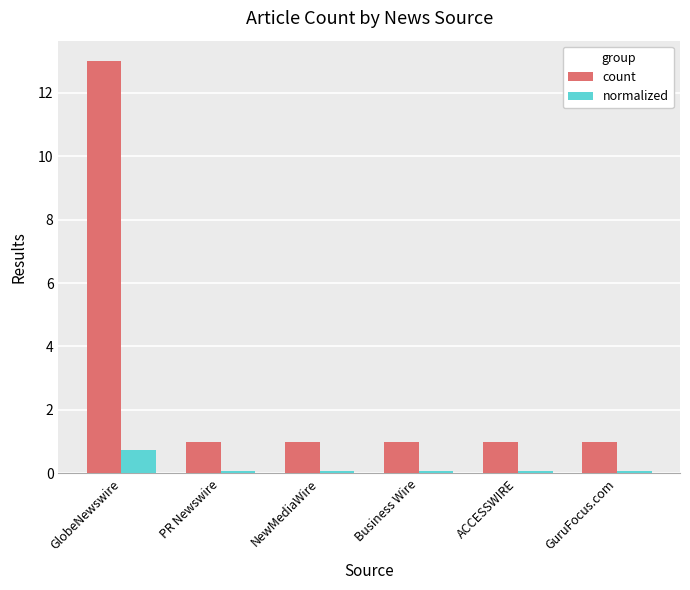

Reading right to left, what are all the values shown in this chart?

count: 1.0	1.0	1.0	1.0	1.0	13.0
normalized: 0.1	0.1	0.1	0.1	0.1	0.7